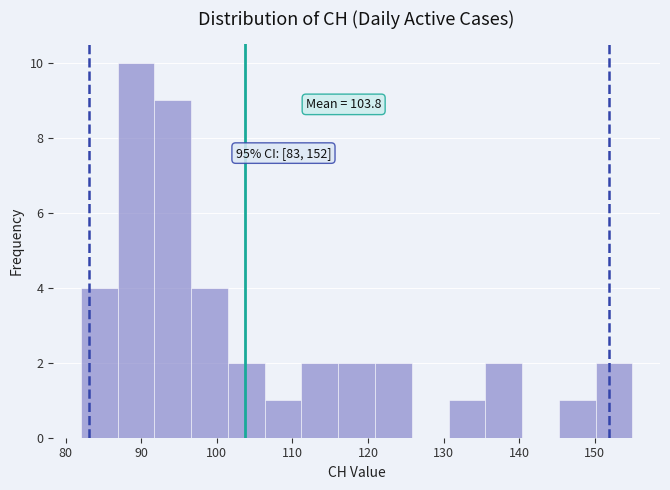

Over which range of the x-axis is the bar tallest?

87 to 92